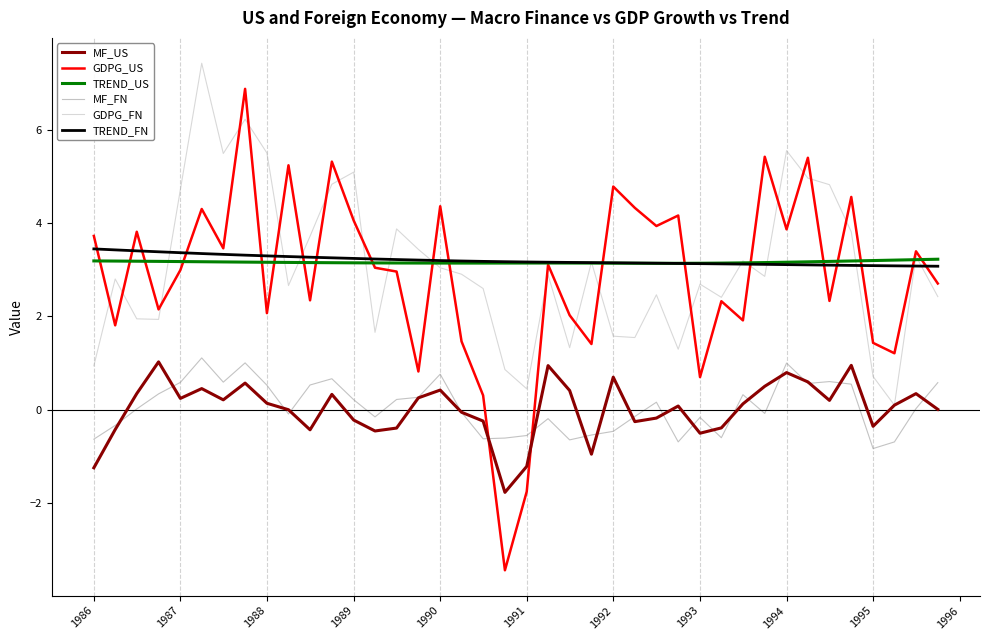

What is the smallest value displayed?

-3.4